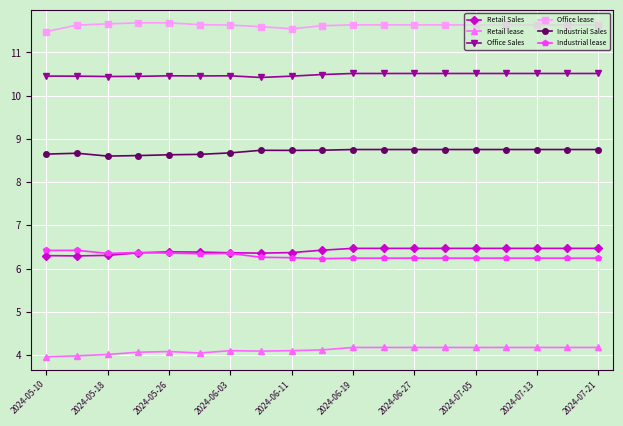

How many lines are shown in the chart?

6